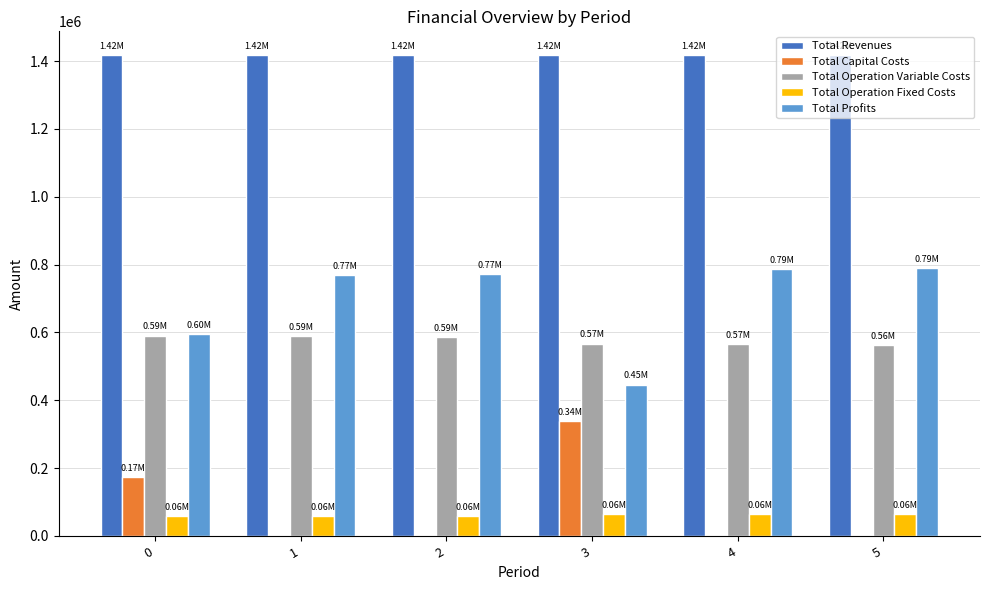

Which series has the largest total across all categories?

Total Revenues